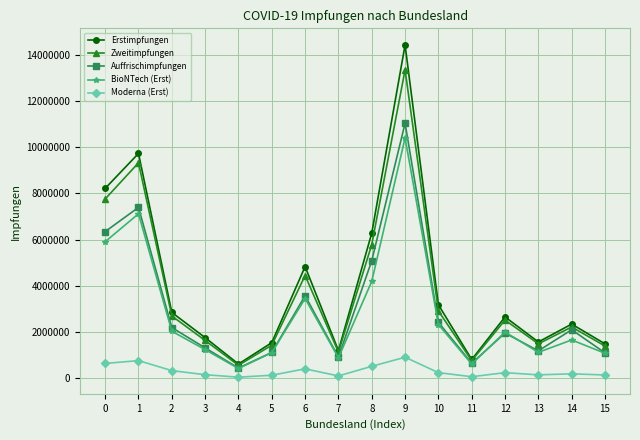

List the series in order of their peak value, lowest first.

Moderna (Erst), BioNTech (Erst), Auffrischimpfungen, Zweitimpfungen, Erstimpfungen